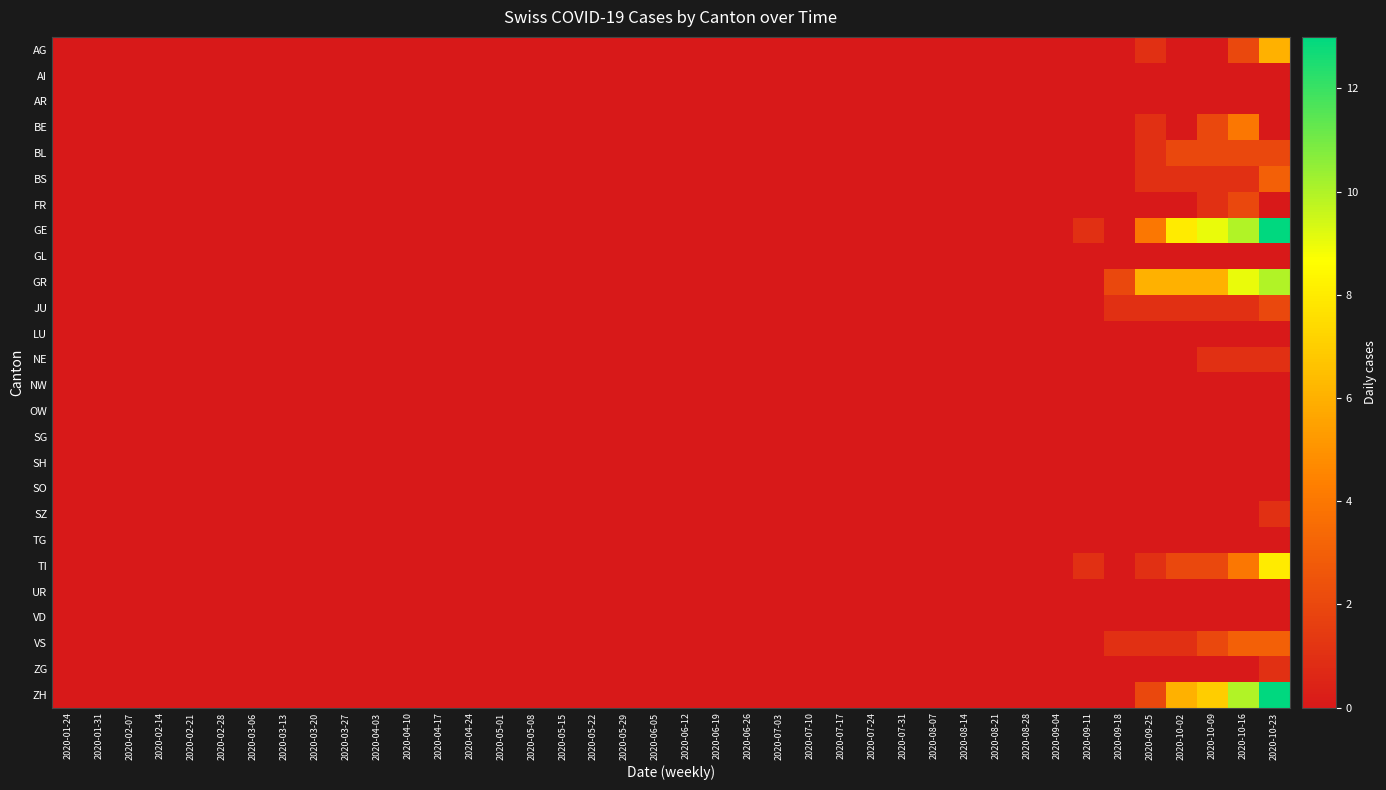

List the series in order of their peak value, highest first.

GE, ZH, GR, TI, AG, BE, BS, VS, BL, FR, JU, NE, SZ, ZG, AI, AR, GL, LU, NW, OW, SG, SH, SO, TG, UR, VD